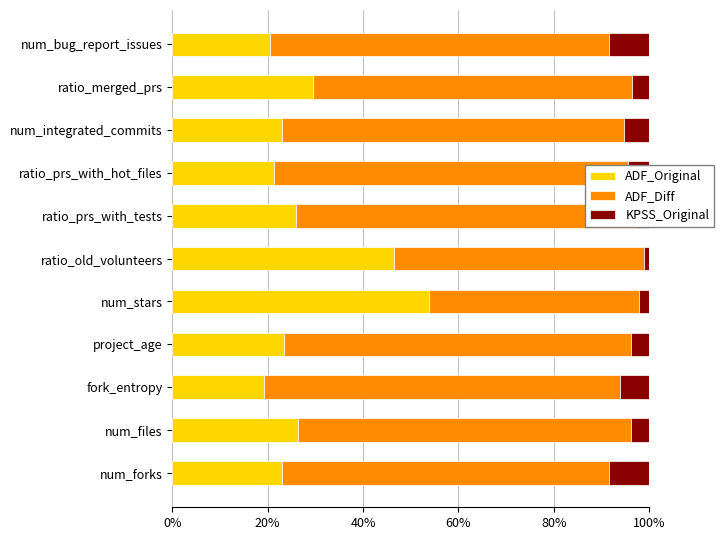

What is the difference between the ADF_Original values at fork_entropy and project_age?

4.1